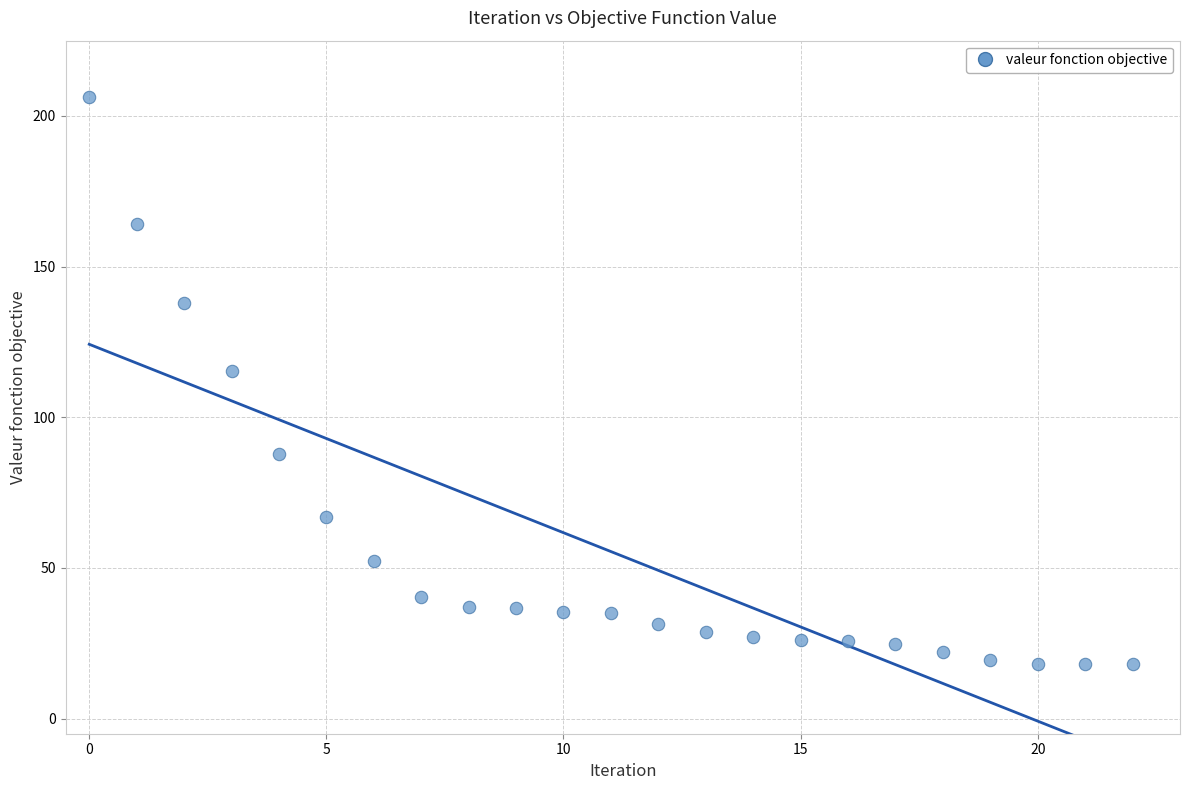

What Y value in the scatter plot is closest to 112?

115.4